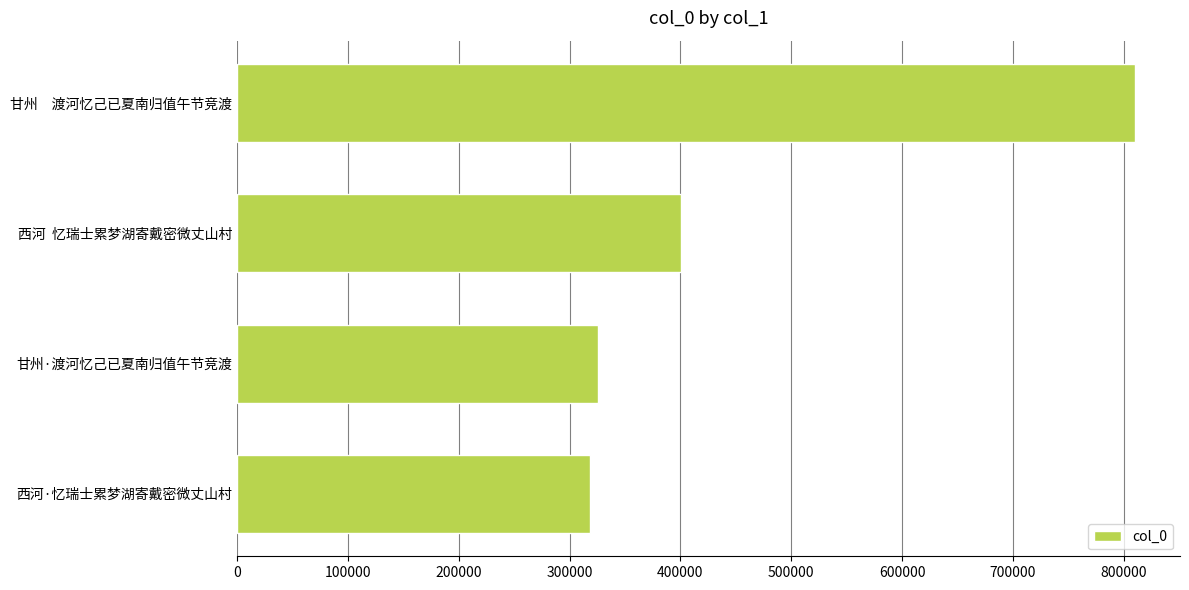

The chart shows a value of 522277 at 西河·忆瑞士累梦湖寄戴密微丈山村. True or false?

False